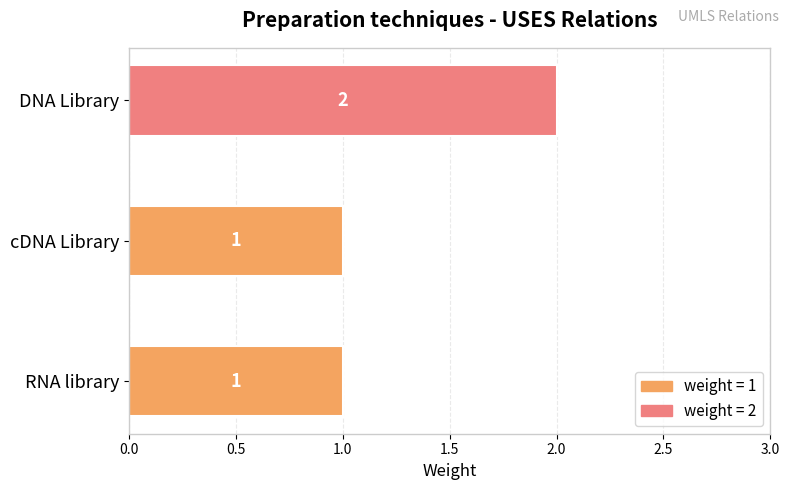

Reading bottom to top, what are all the values shown in this chart?

RNA library=1	cDNA Library=1	DNA Library=2